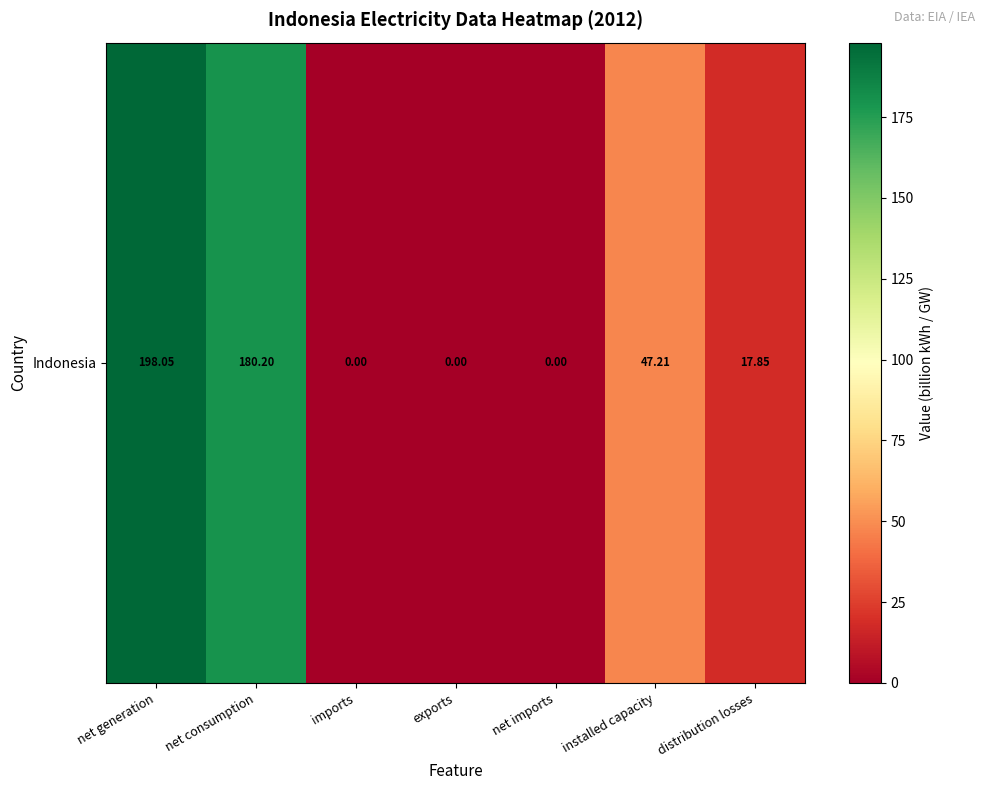

What is the difference between the maximum and minimum values?

198.0